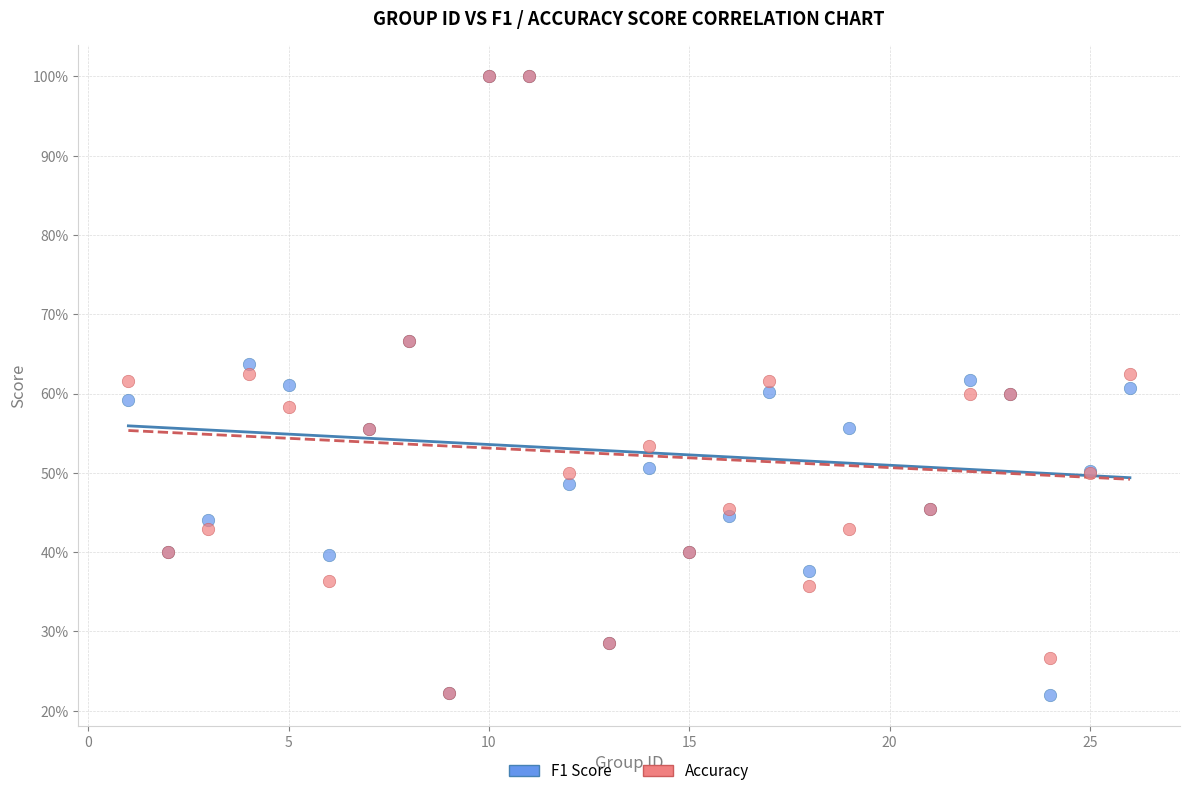

What are all the series names shown in the legend?

F1 Score, Accuracy